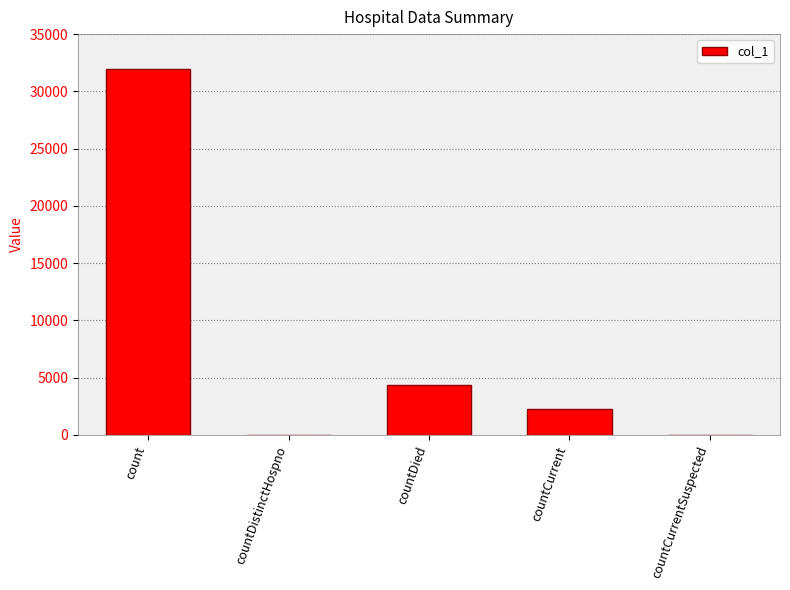

Count the number of categories in the chart.

5